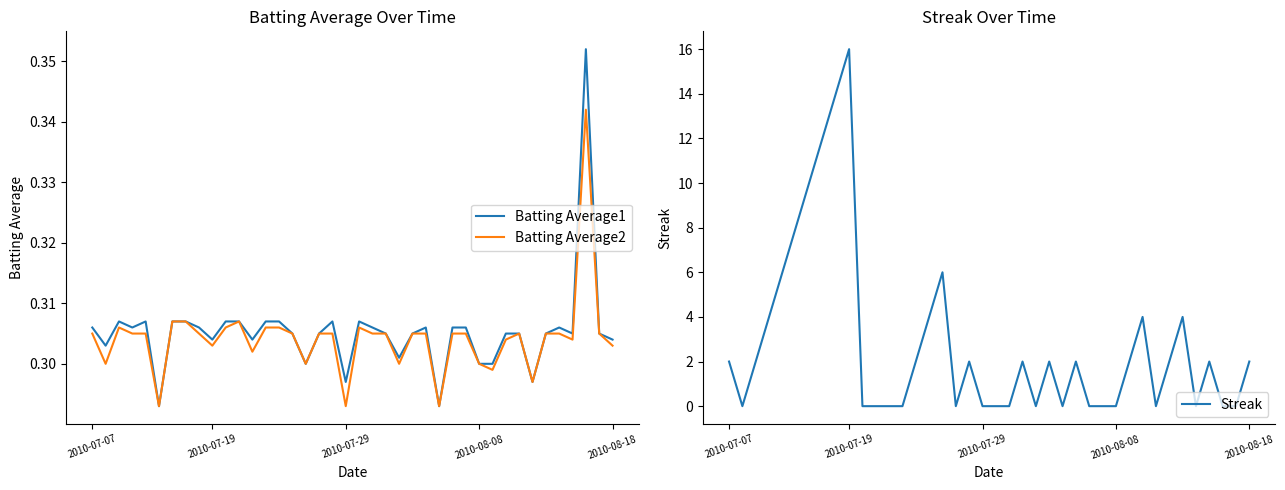

The value of Batting Average2 at 10 is 0.3. True or false?

True